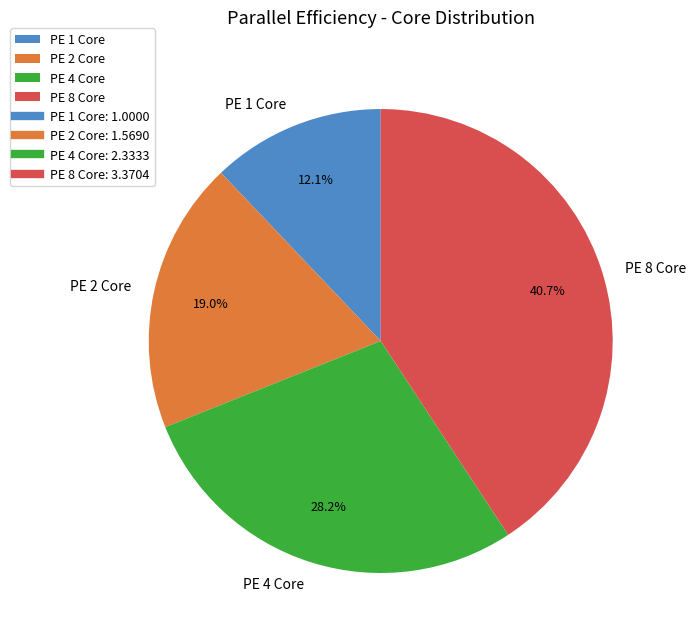

Which slice is the largest?

PE 8 Core